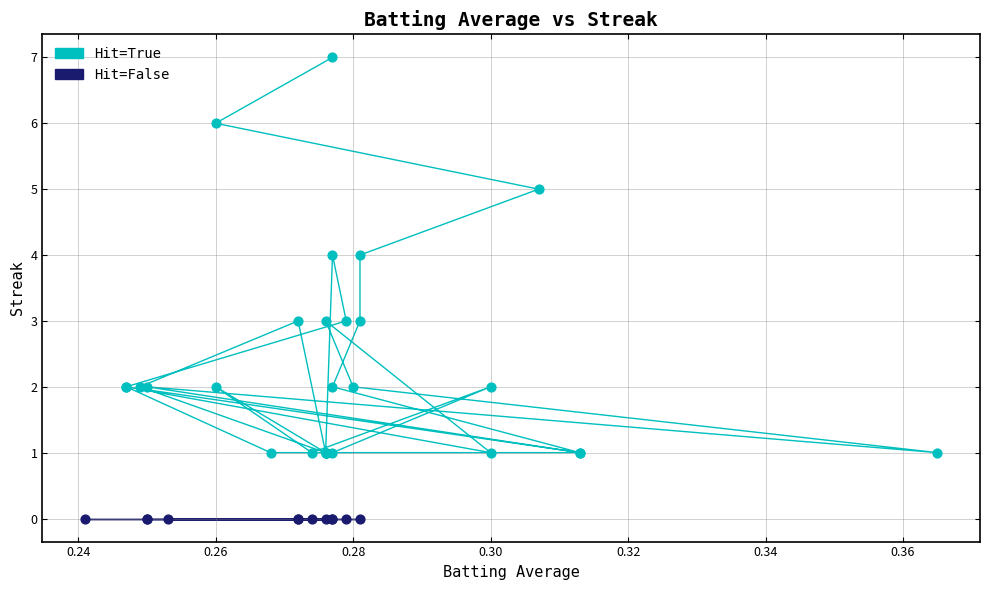

Which series reaches the minimum Y coordinate?

Hit=False